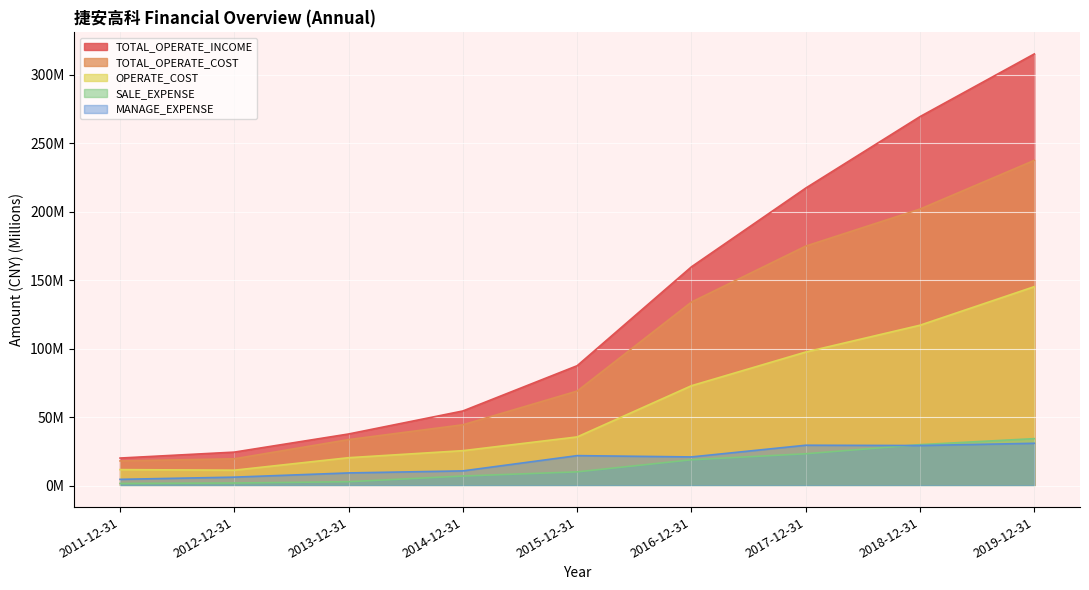

What is the maximum value shown in the chart?

315.1